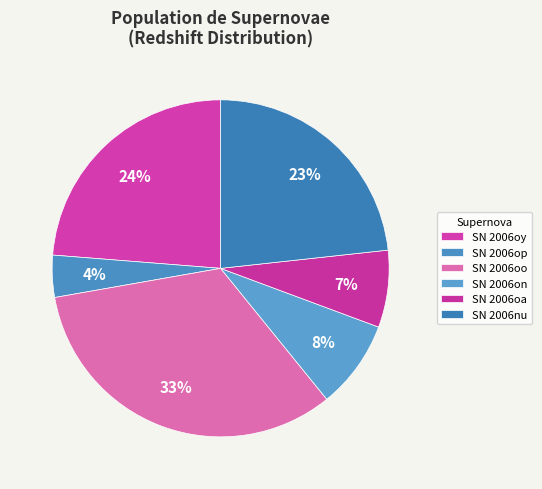

Between SN 2006nu and SN 2006oa, which is larger?

SN 2006nu